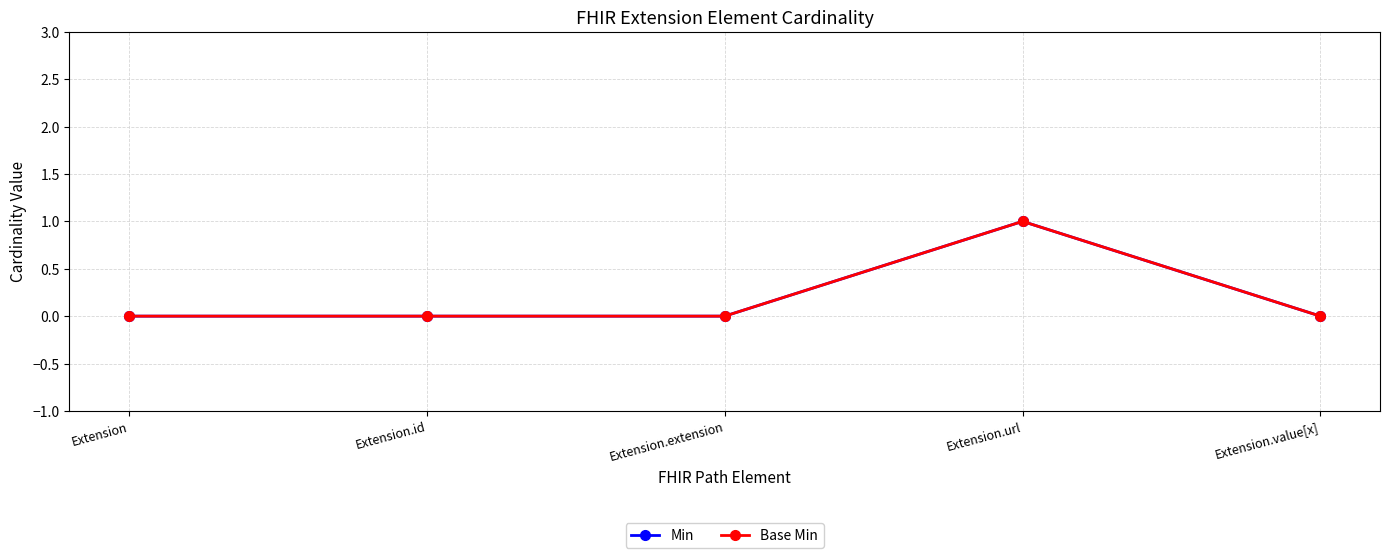

The Base Min series shows 0 at Extension.id. True or false?

True